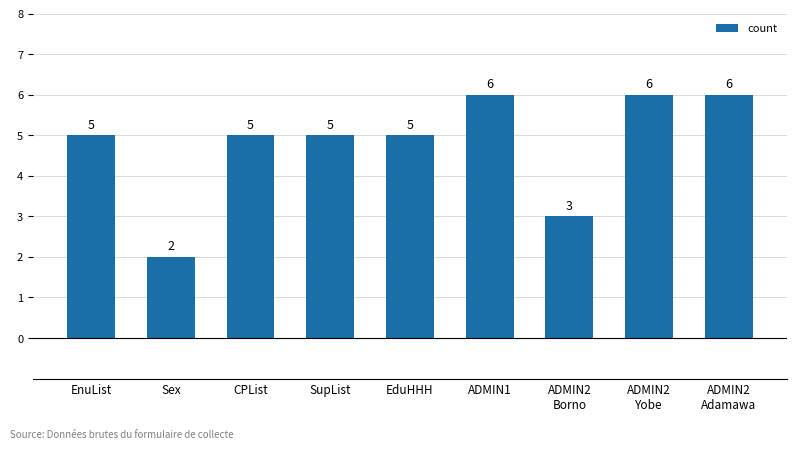

What is the greatest value displayed?

6